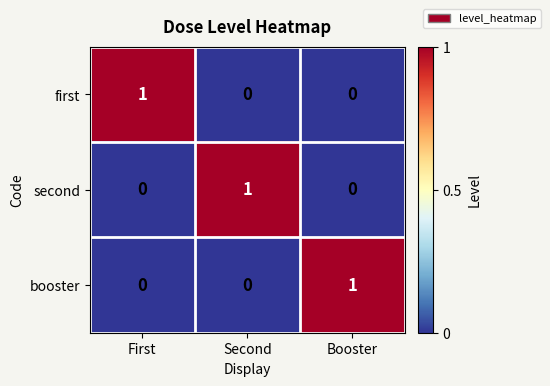

Reading right to left, extract all data points from this chart.

first: 0	0	1
second: 0	1	0
booster: 1	0	0